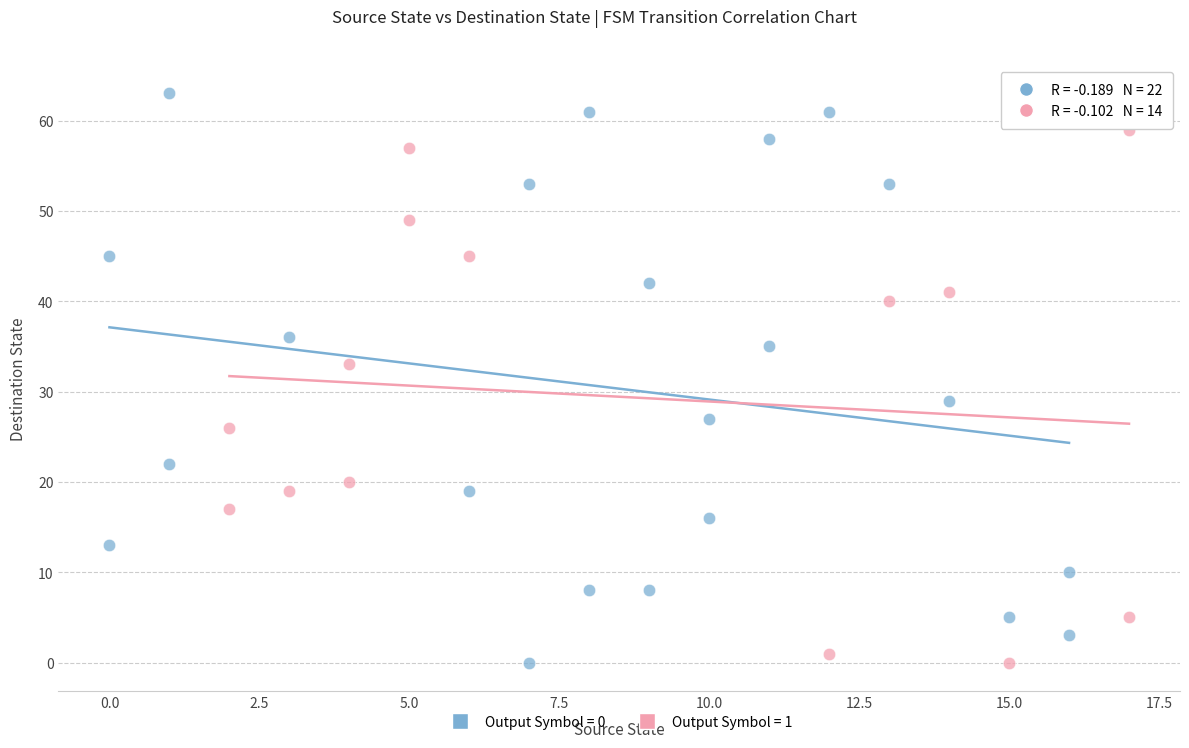

Which series reaches the maximum Y coordinate?

Output Symbol = 0